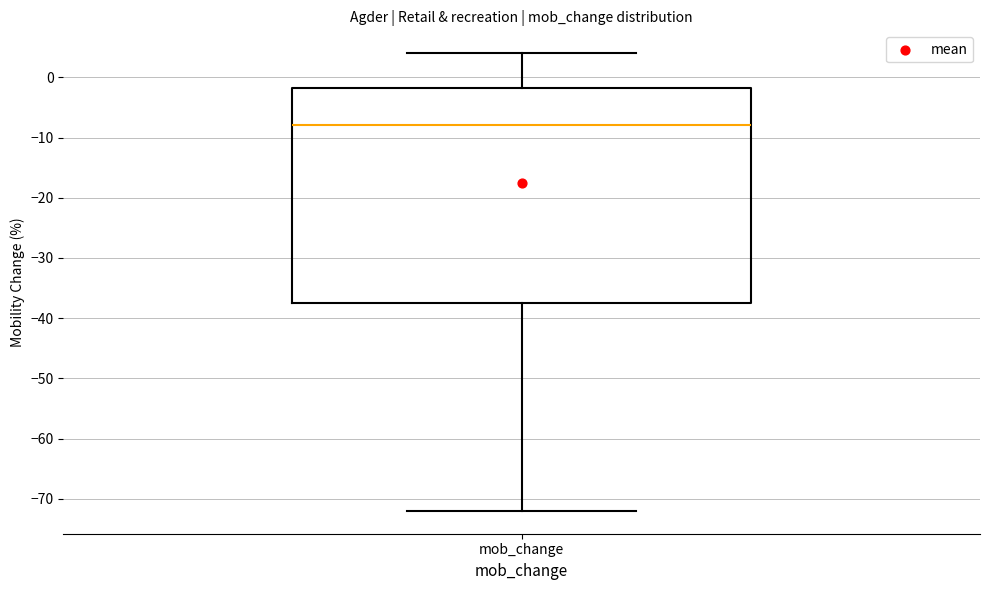

Where does the median line of the box for mob_change sit on the y-axis? The values are not printed on the chart, so give them approximately, as read against the axis.

-8